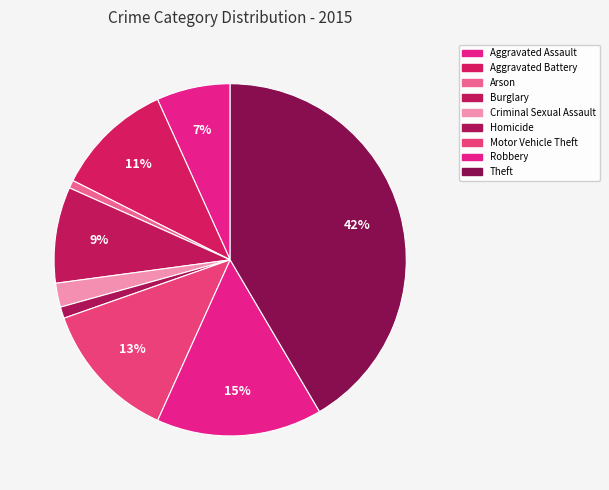

How many slices are in this pie chart?

9